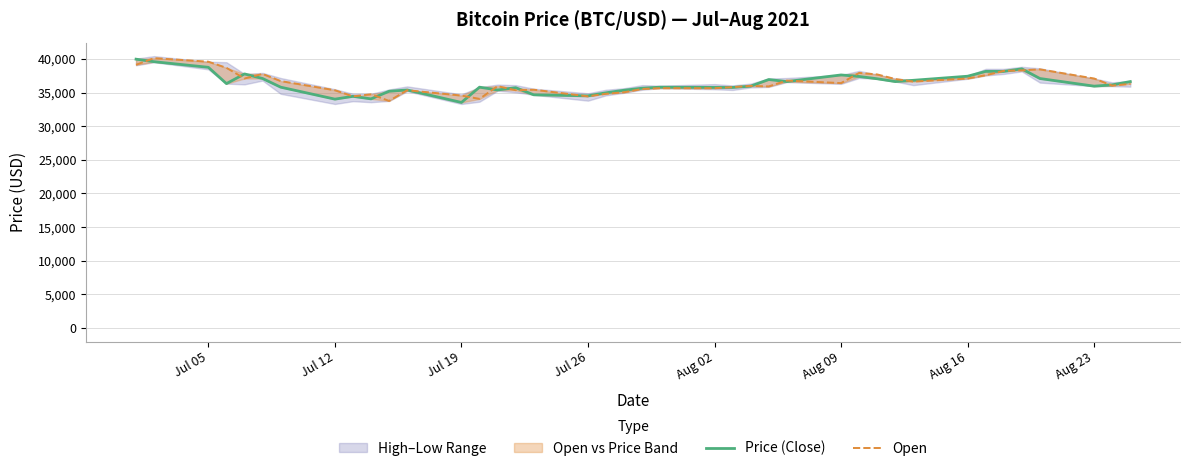

Which series has the widest spread of values?

Price (Close)